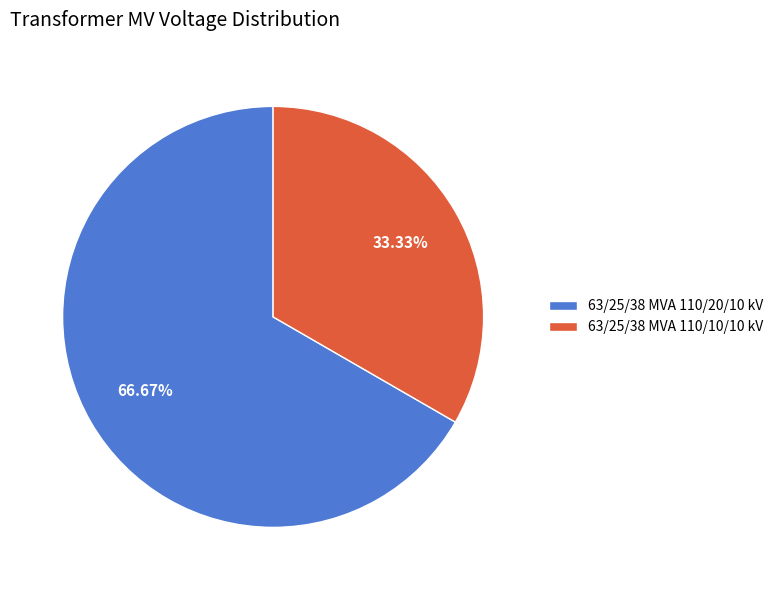

Which slice is the smallest?

63/25/38 MVA 110/10/10 kV